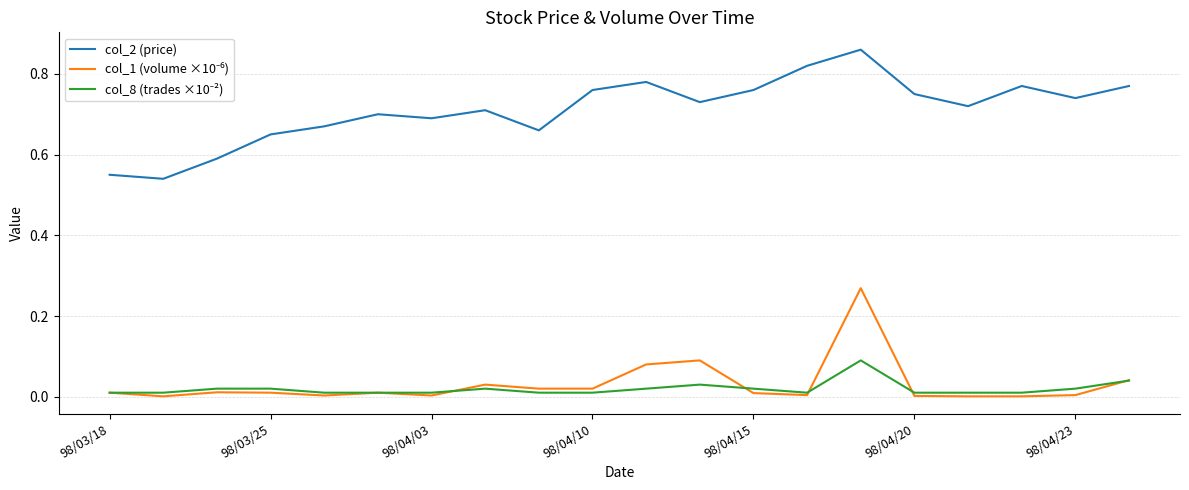

Which series has the largest total across all categories?

col_2 (price)